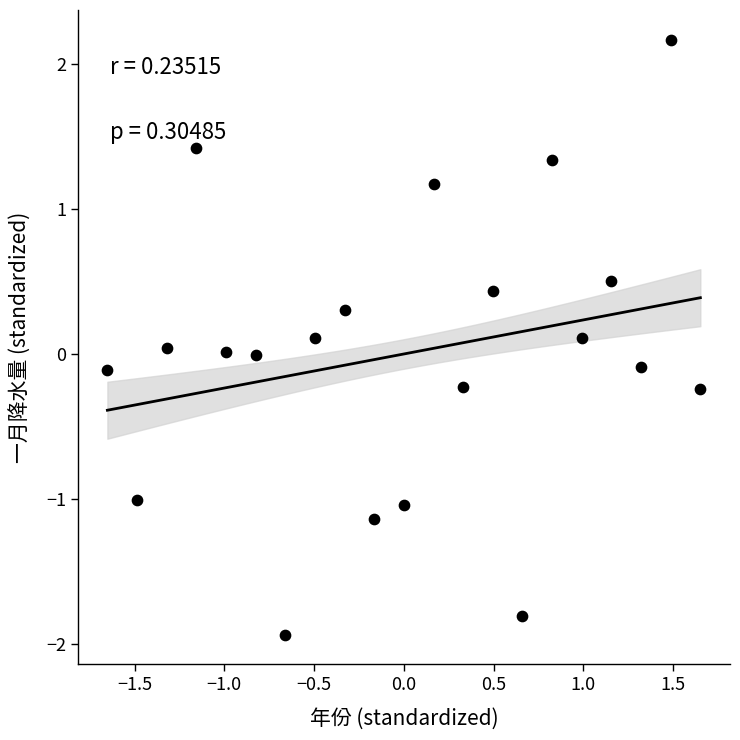

What is the range of X values (max minus min)?

3.3